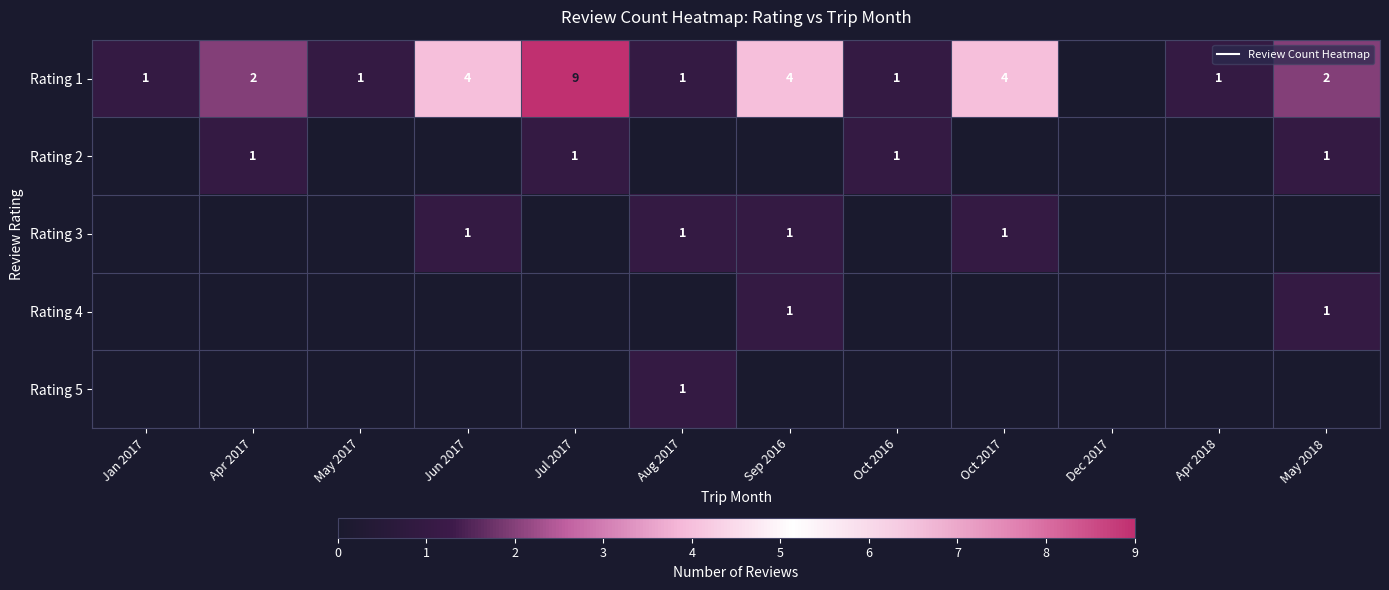

Which series has the largest range (max minus min)?

Rating 1